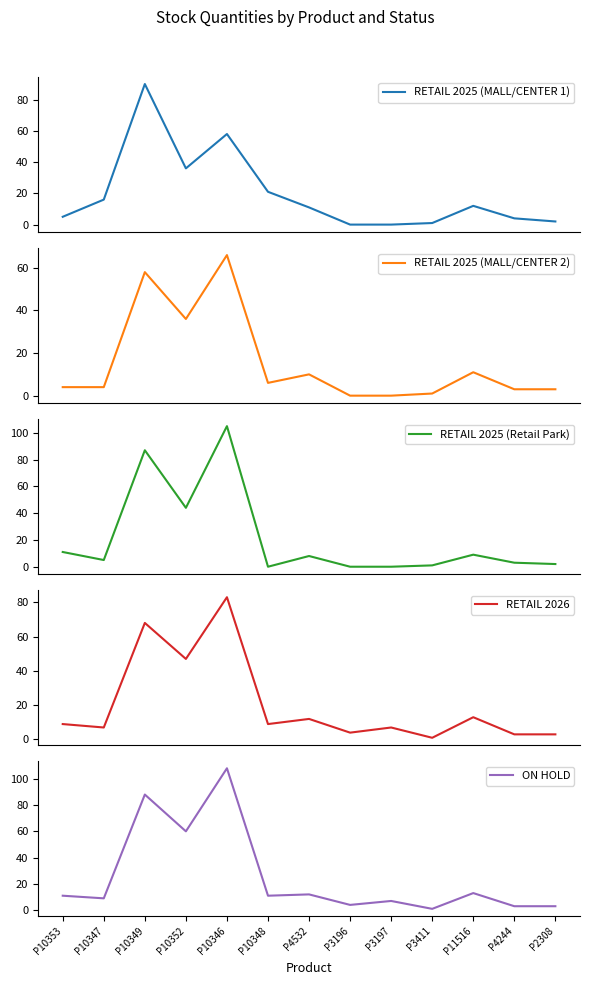

At which category does RETAIL 2026 reach its first local peak?

P10349